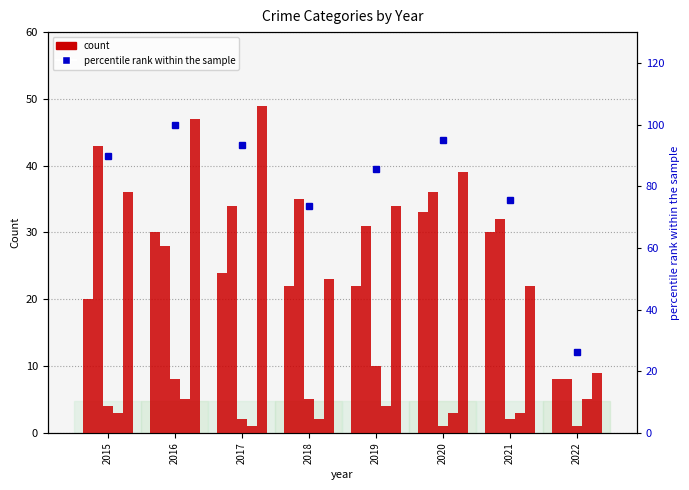

What is the difference between the maximum and minimum values in the percentile rank within the sample series?

73.7